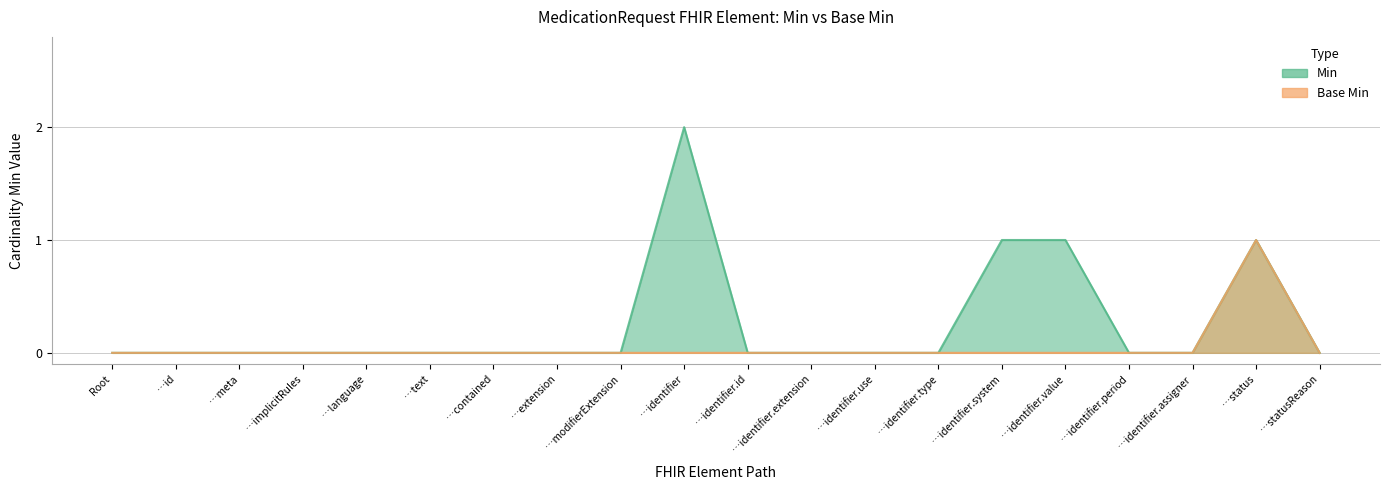

Does the chart display data point markers on the line(s)?

No